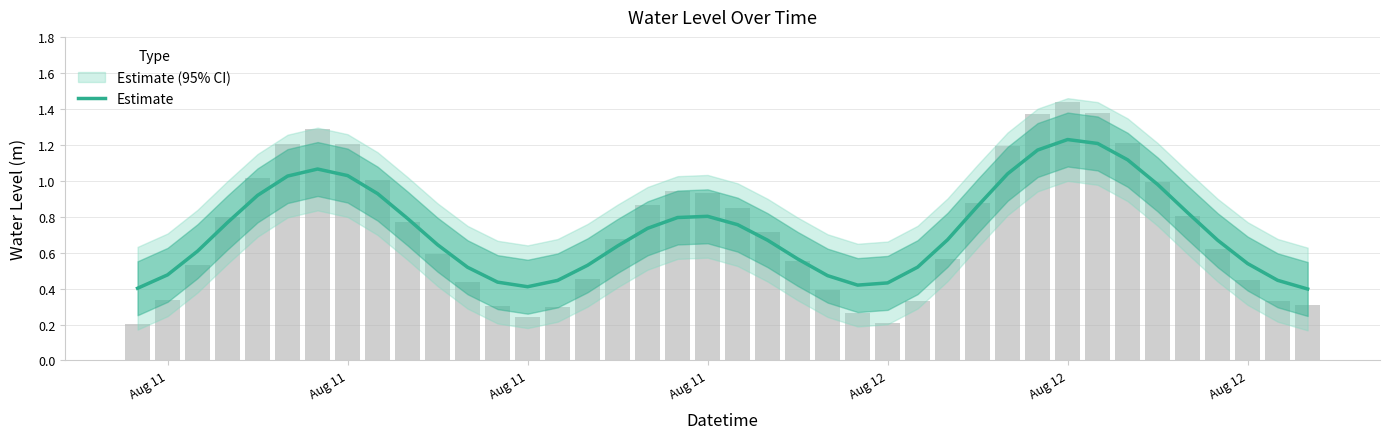

Reading left to right, list all the values displayed in this chart.

0.4	0.5	0.6	0.8	0.9	1.0	1.1	1.0	0.9	0.8	0.6	0.5	0.4	0.4	0.4	0.5	0.6	0.7	0.8	0.8	0.8	0.7	0.6	0.5	0.4	0.4	0.5	0.7	0.9	1.0	1.2	1.2	1.2	1.1	1.0	0.8	0.7	0.5	0.4	0.4